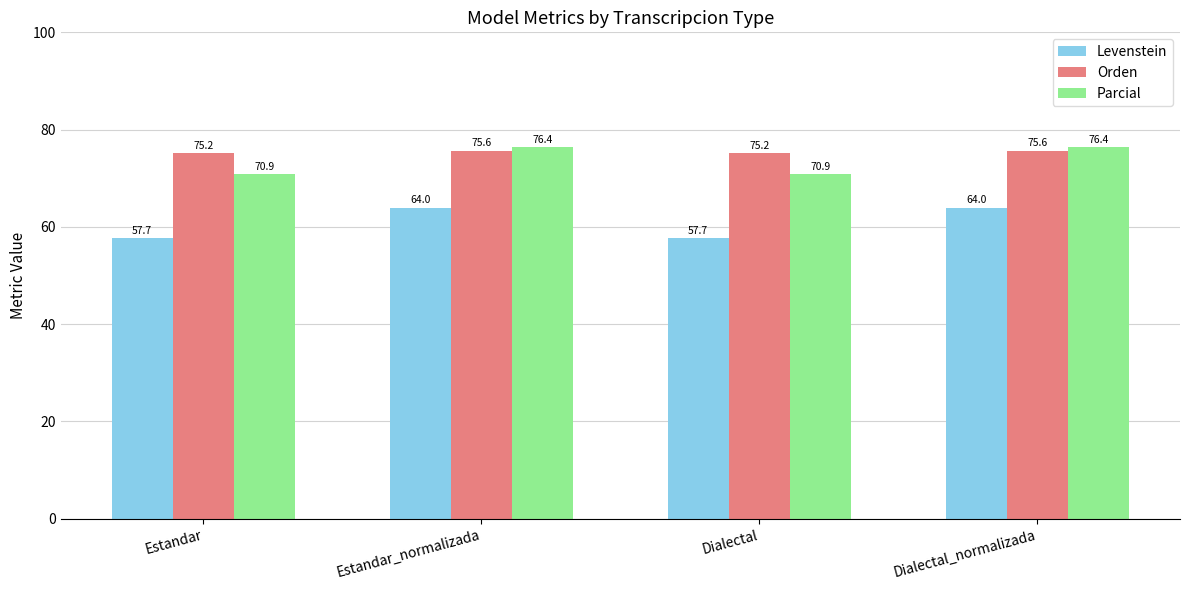

How many Levenstein values are between 57 and 63?

2